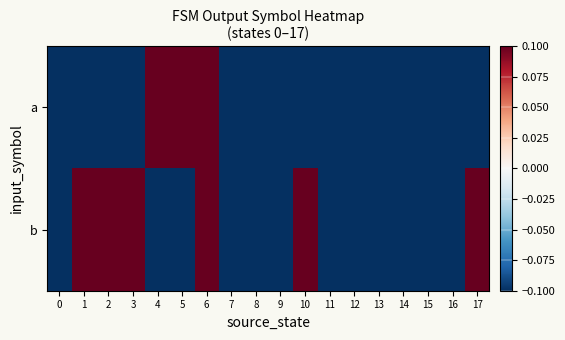

Between 2 and 9, which is larger?

2